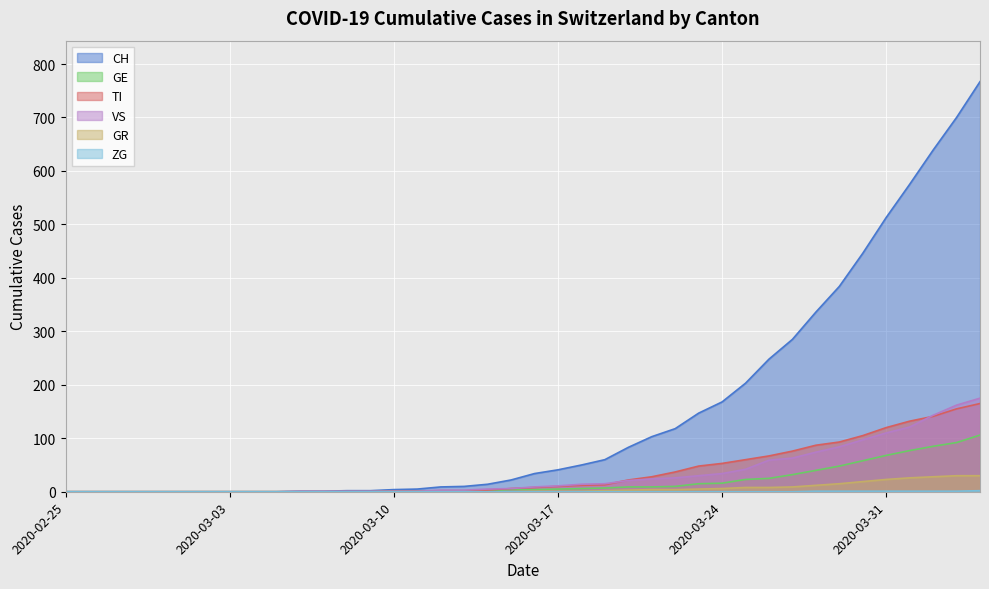

Where is CH nearest to the value 383?

2020-03-29